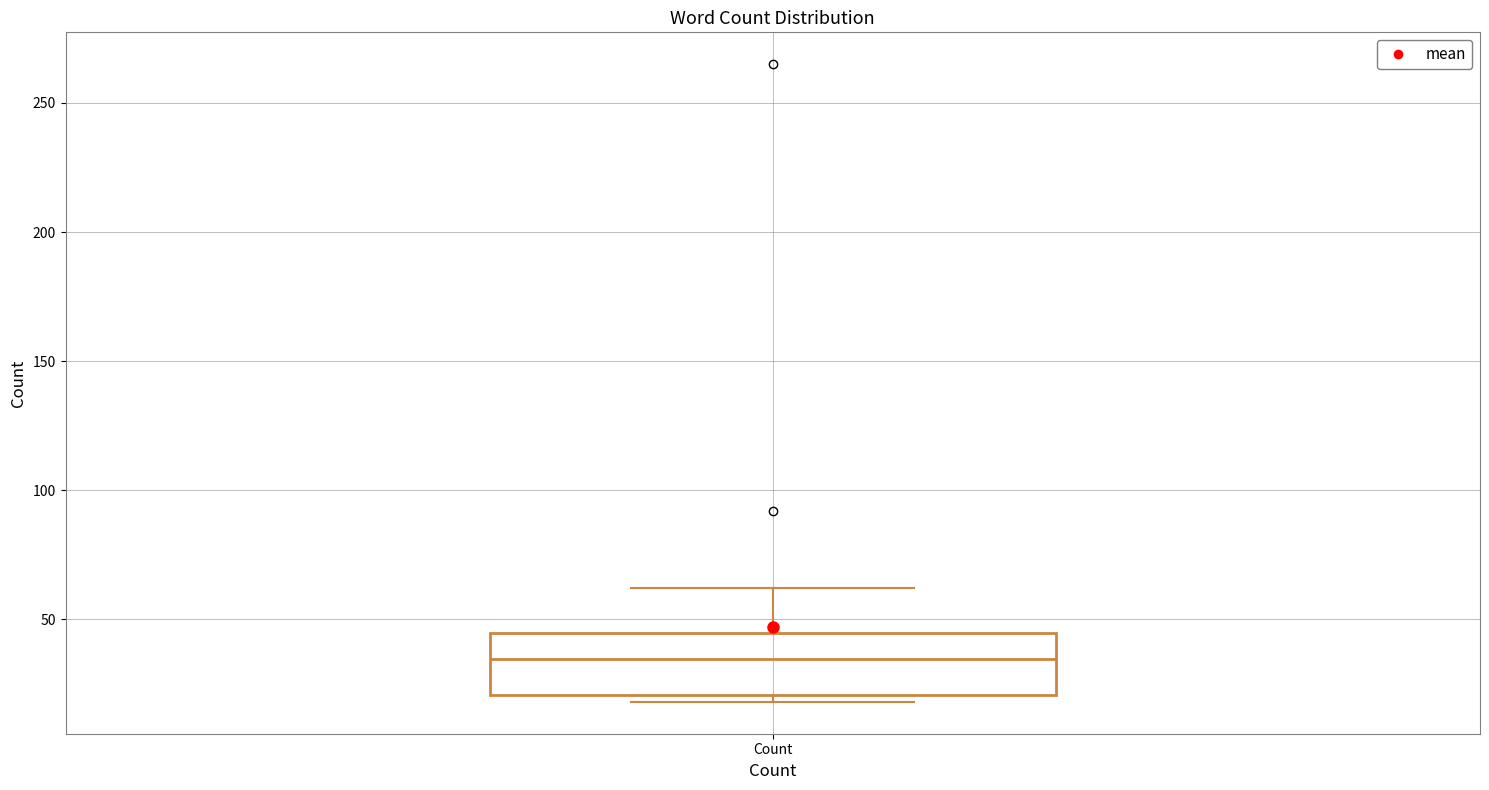

Transcribe this box plot: give where the median line is, the range the box spans, and where the two whiskers end, as read against the y-axis. The values are not printed on the chart, so give them approximately, as read against the axis.

median 35, box 20 to 45, whiskers 20 (just below the box's lower edge) to 60